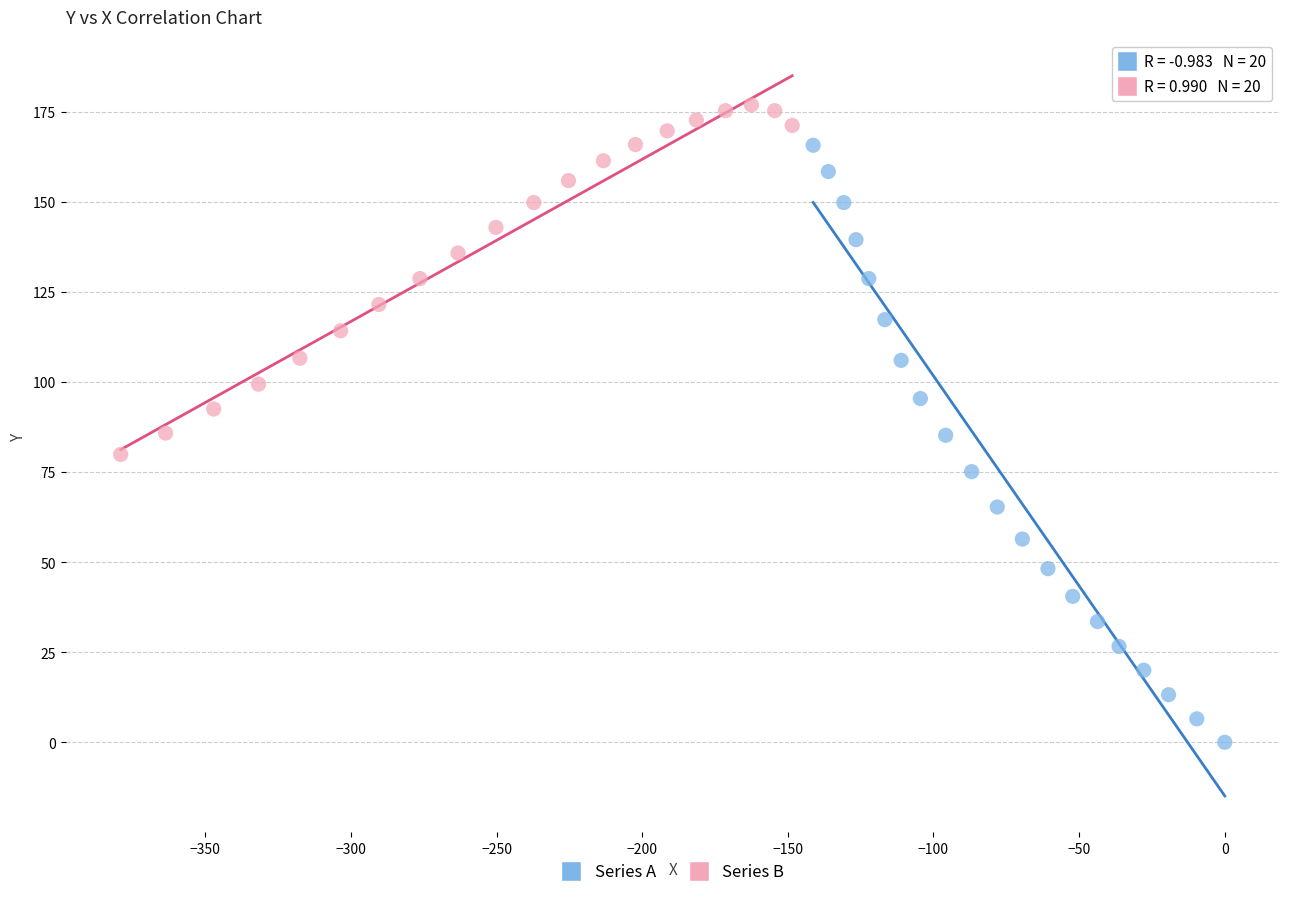

Which series has the widest spread of Y values?

Series A